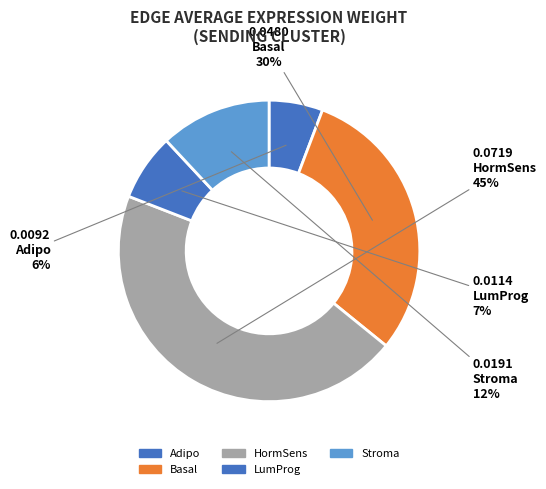

How much of the chart is everything except Adipo?

94.2%